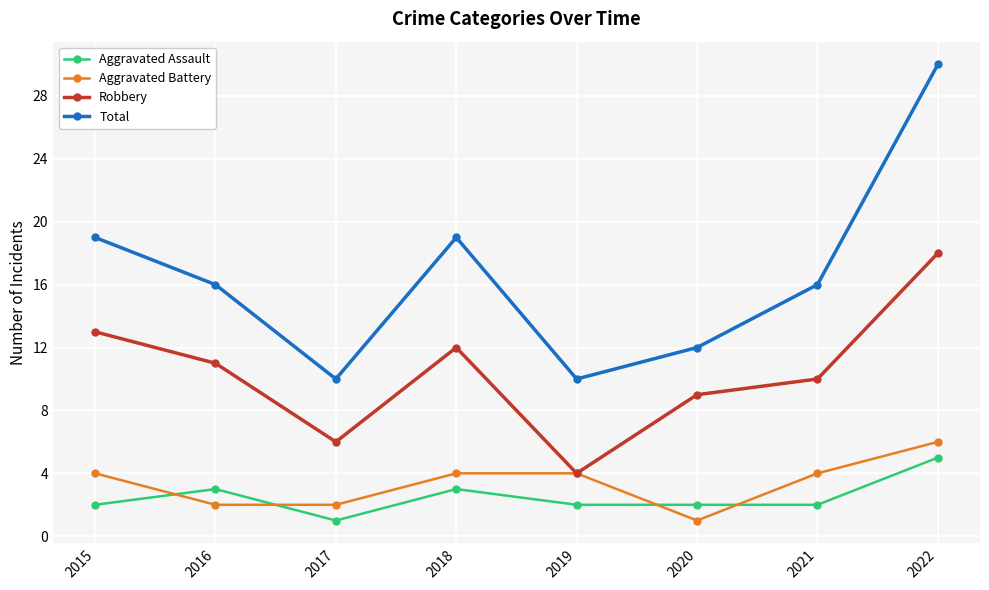

What is the difference between the highest and lowest values at 2021?

14